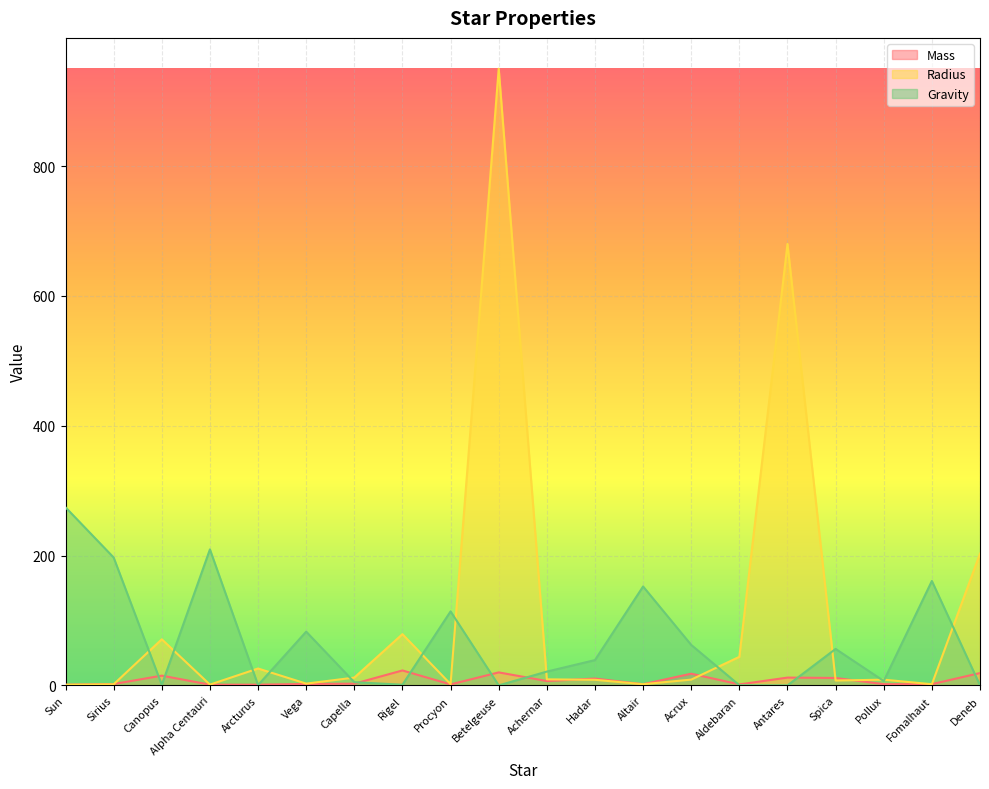

Between Capella and Deneb, which series saw the biggest shift?

Radius